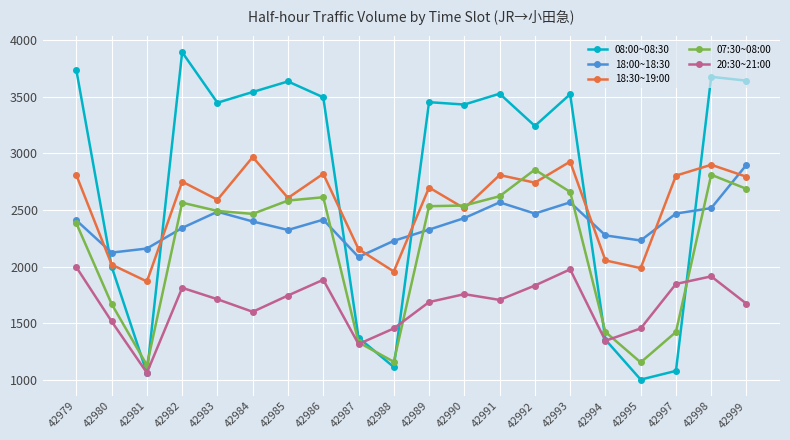

Count the number of categories in the chart.

20